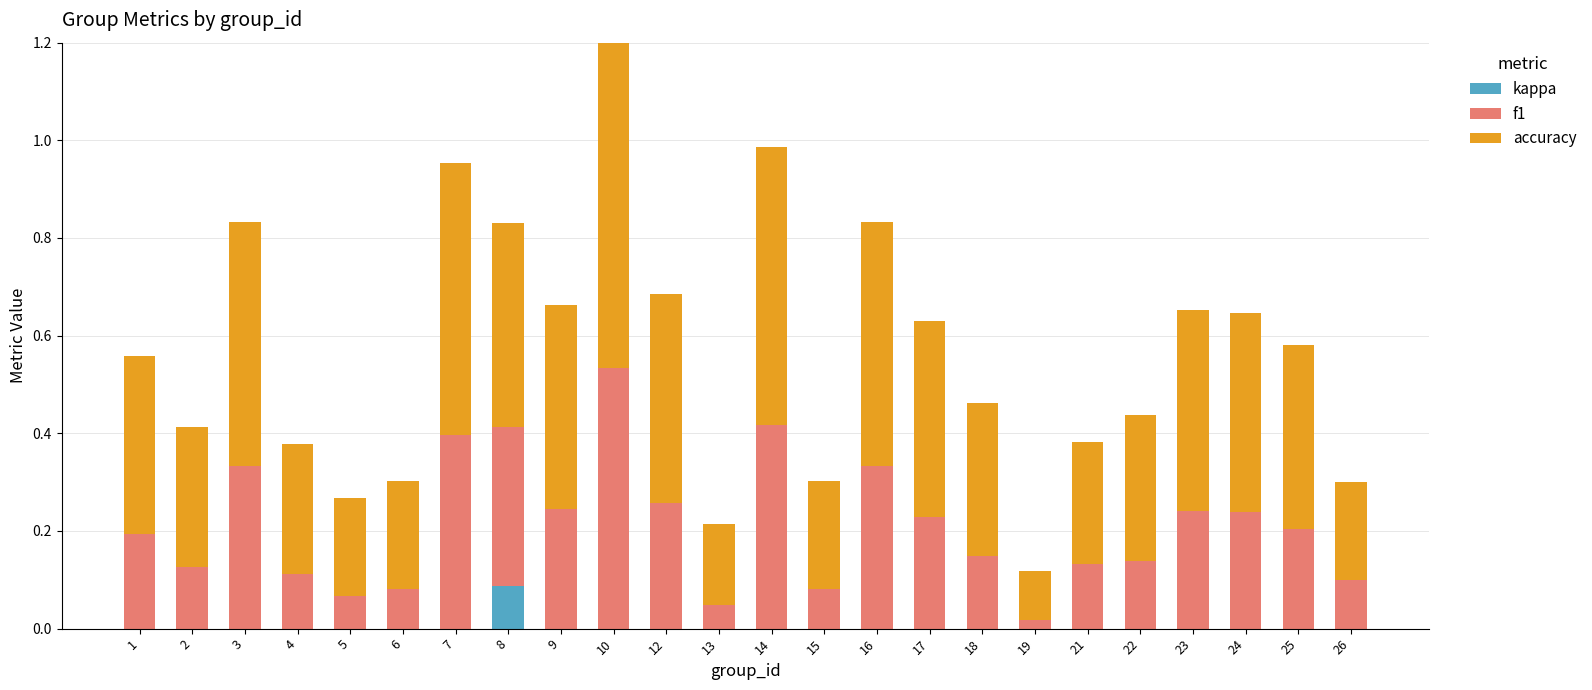

At which label does kappa reach its peak?

8